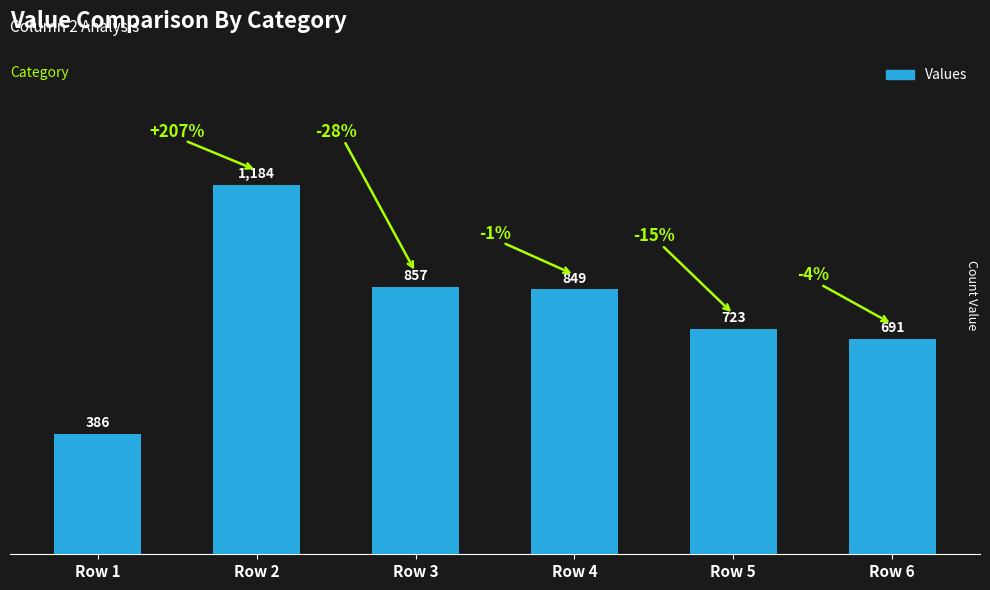

Is it true that the value at Row 3 is 857?

True